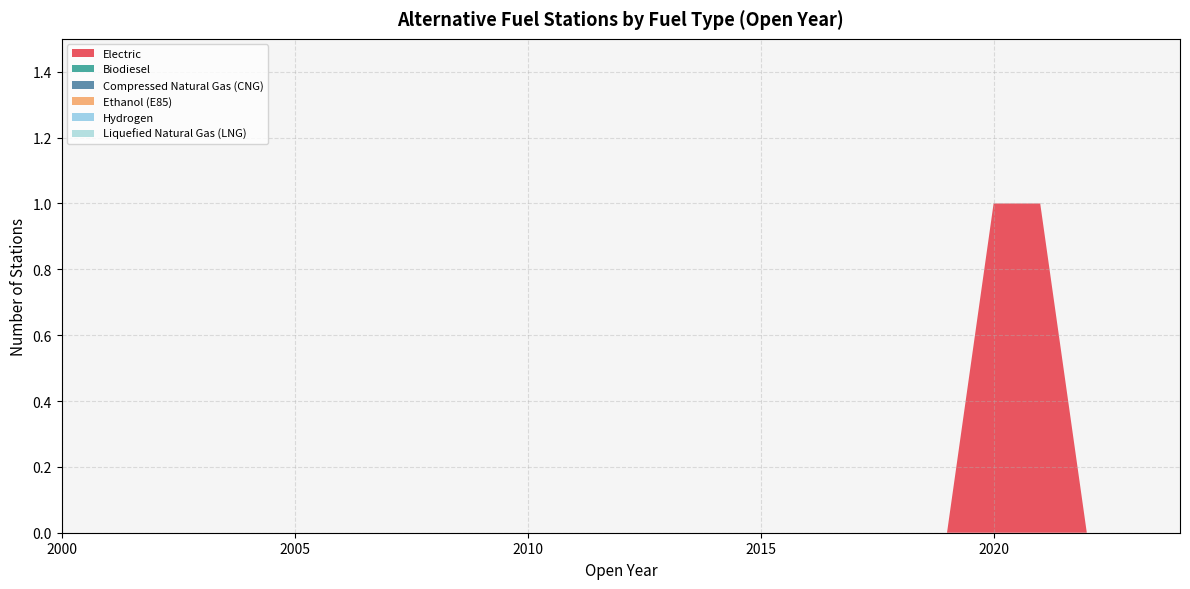

Reading right to left, transcribe all the data shown in this chart.

Electric: 0	0	0	1	1	0	0	0	0	0	0	0	0	0	0	0	0	0	0	0	0	0	0	0	0
Biodiesel: 0	0	0	0	0	0	0	0	0	0	0	0	0	0	0	0	0	0	0	0	0	0	0	0	0
Compressed Natural Gas (CNG): 0	0	0	0	0	0	0	0	0	0	0	0	0	0	0	0	0	0	0	0	0	0	0	0	0
Ethanol (E85): 0	0	0	0	0	0	0	0	0	0	0	0	0	0	0	0	0	0	0	0	0	0	0	0	0
Hydrogen: 0	0	0	0	0	0	0	0	0	0	0	0	0	0	0	0	0	0	0	0	0	0	0	0	0
Liquefied Natural Gas (LNG): 0	0	0	0	0	0	0	0	0	0	0	0	0	0	0	0	0	0	0	0	0	0	0	0	0